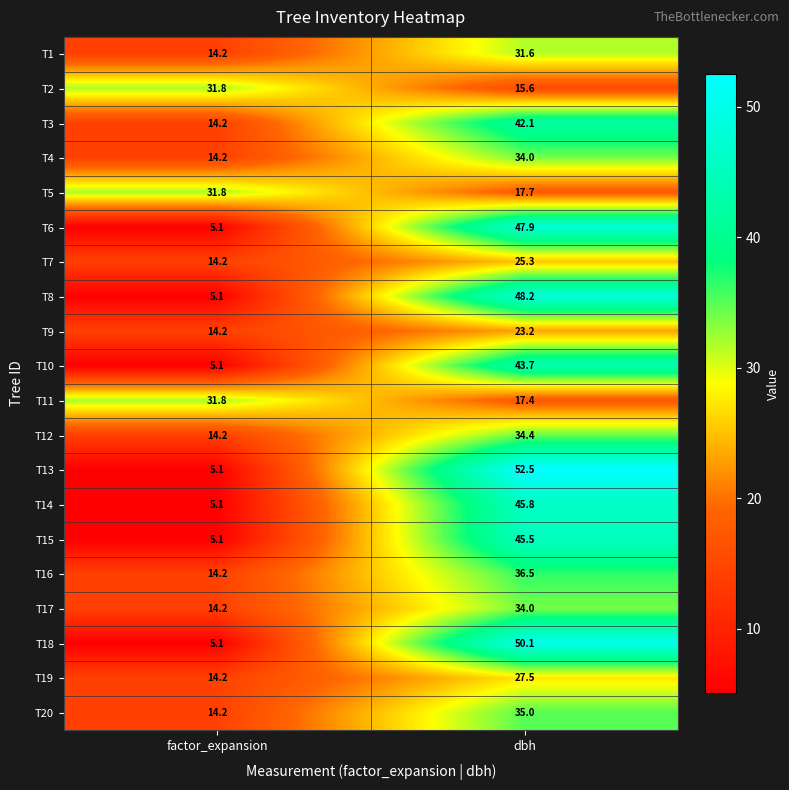

Rank the categories by T17 value from lowest to highest.

factor_expansion, dbh